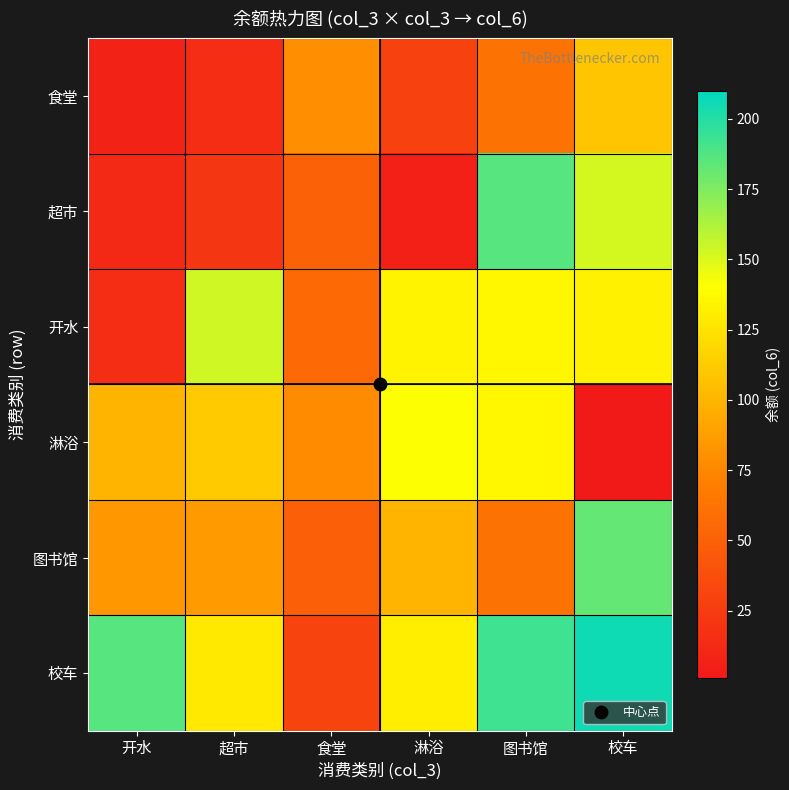

Which label corresponds to the smallest value in the chart?

校车